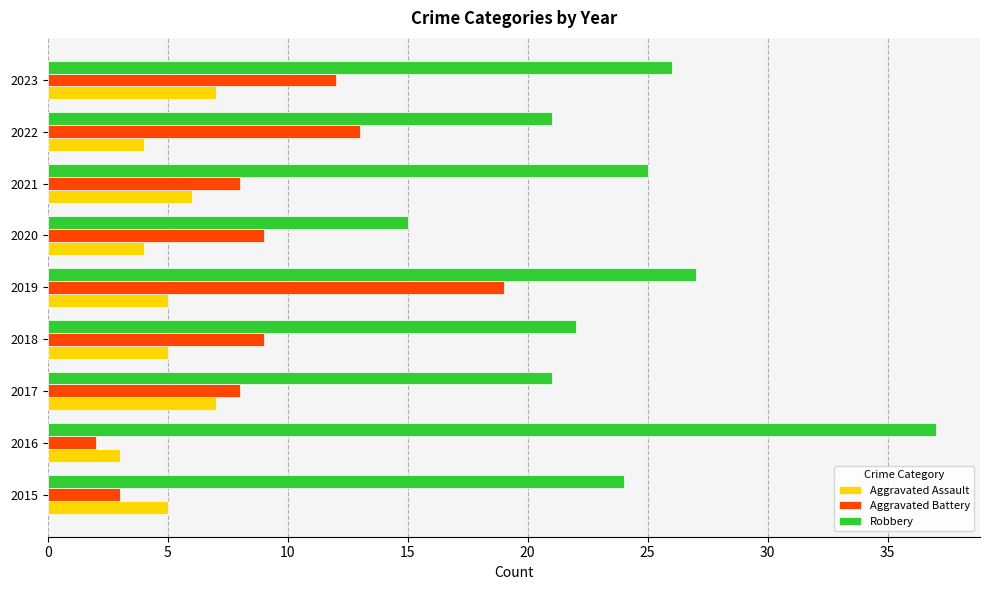

The Robbery series shows 26 at 2023. True or false?

True